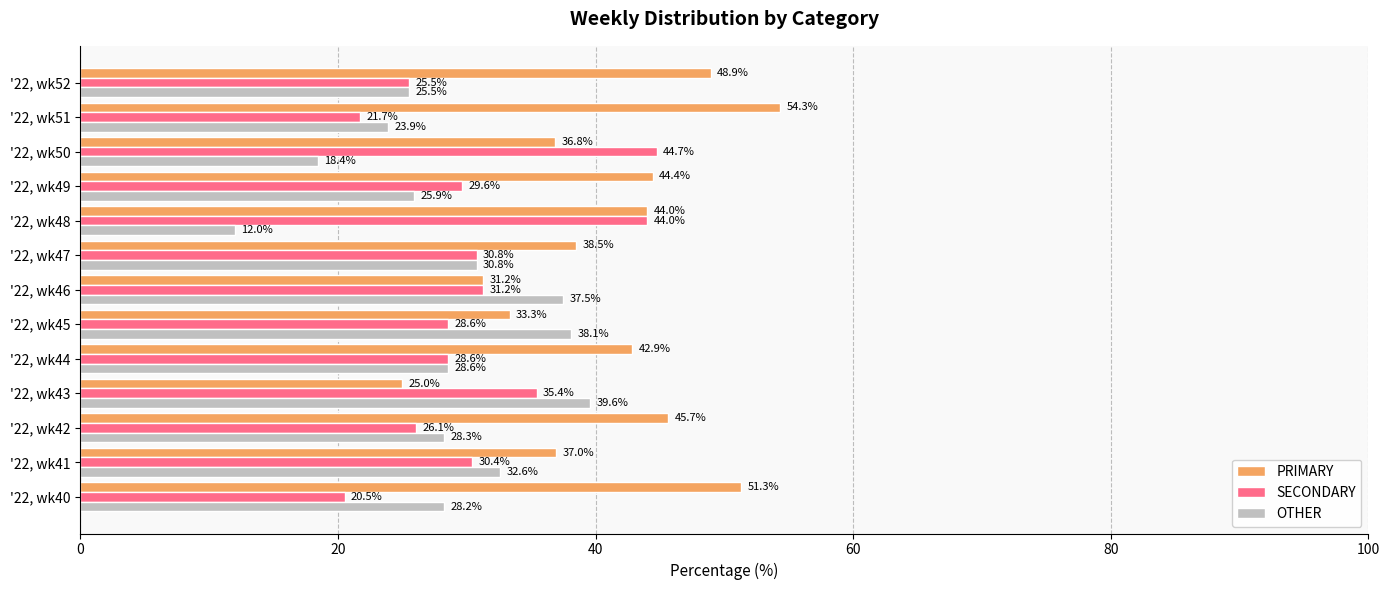

True or false: PRIMARY has a value of 14.8 at '22, wk48.

False